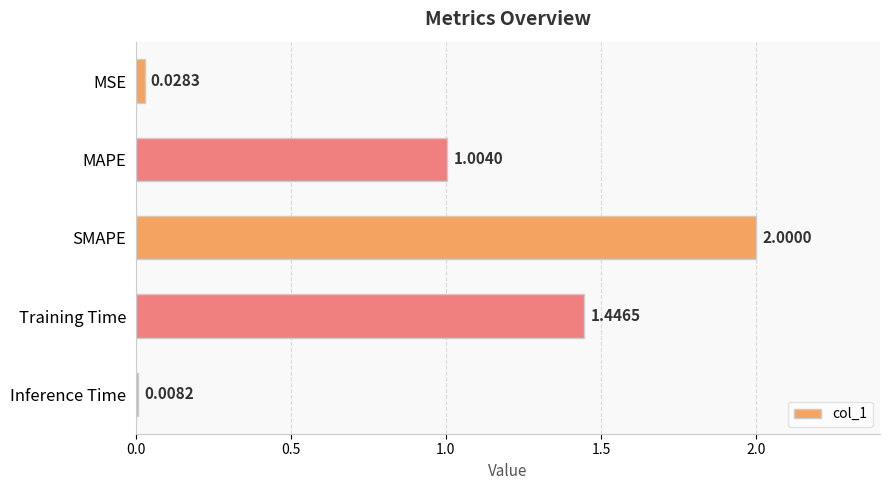

What is the label of the 4th bar from the bottom?

MAPE